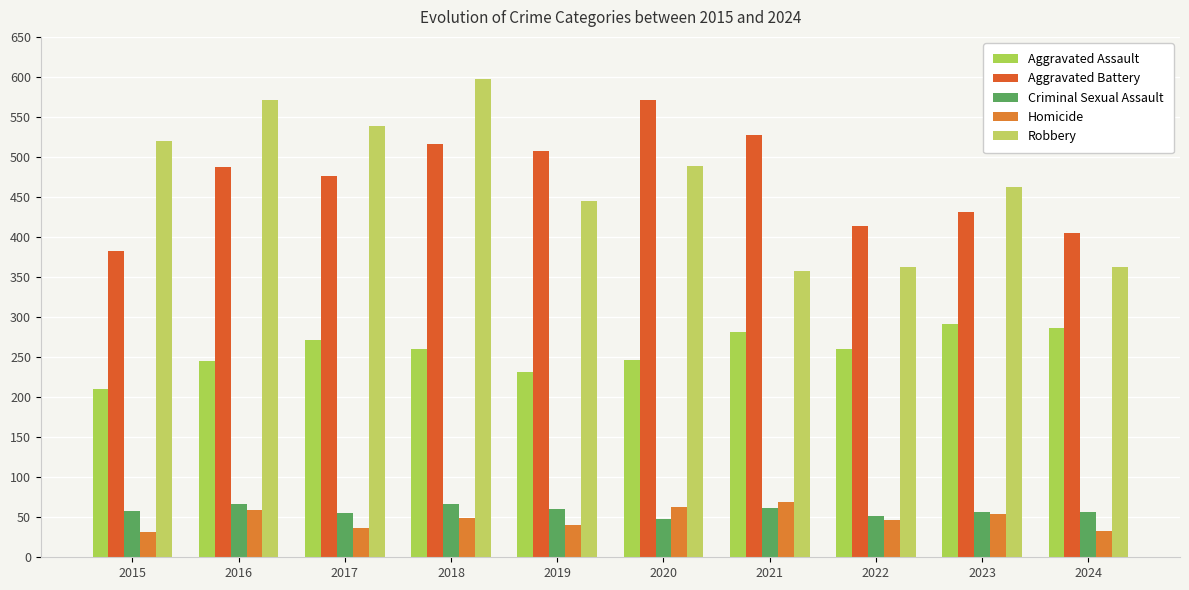

What are all the series names shown in the legend?

Aggravated Assault, Aggravated Battery, Criminal Sexual Assault, Homicide, Robbery